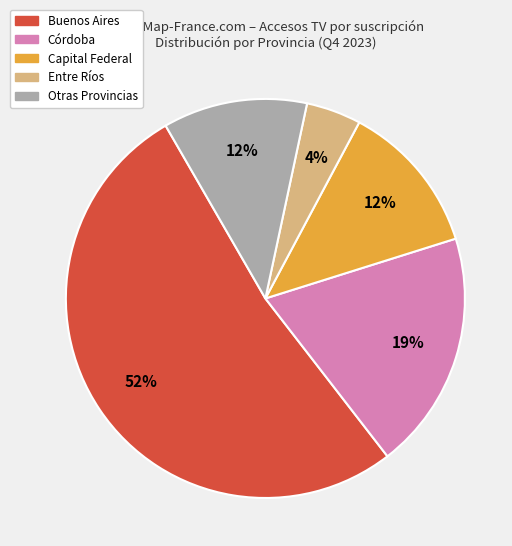

Is there a majority slice in this chart?

Yes